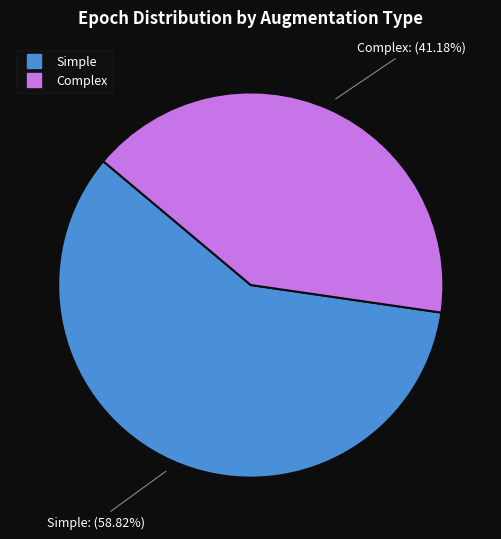

What is the total percentage of Complex and Simple?

100.0%